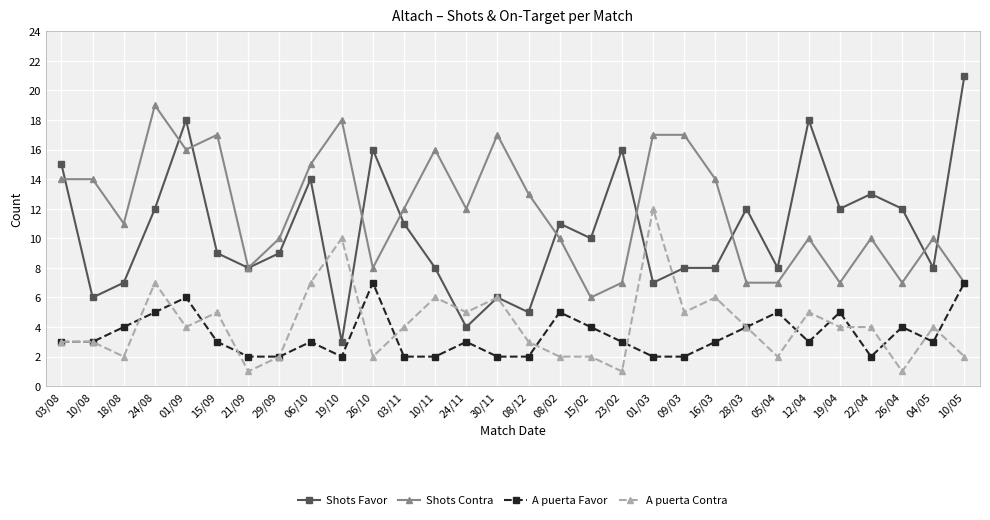

Read the Shots Favor value at 28/03.

12